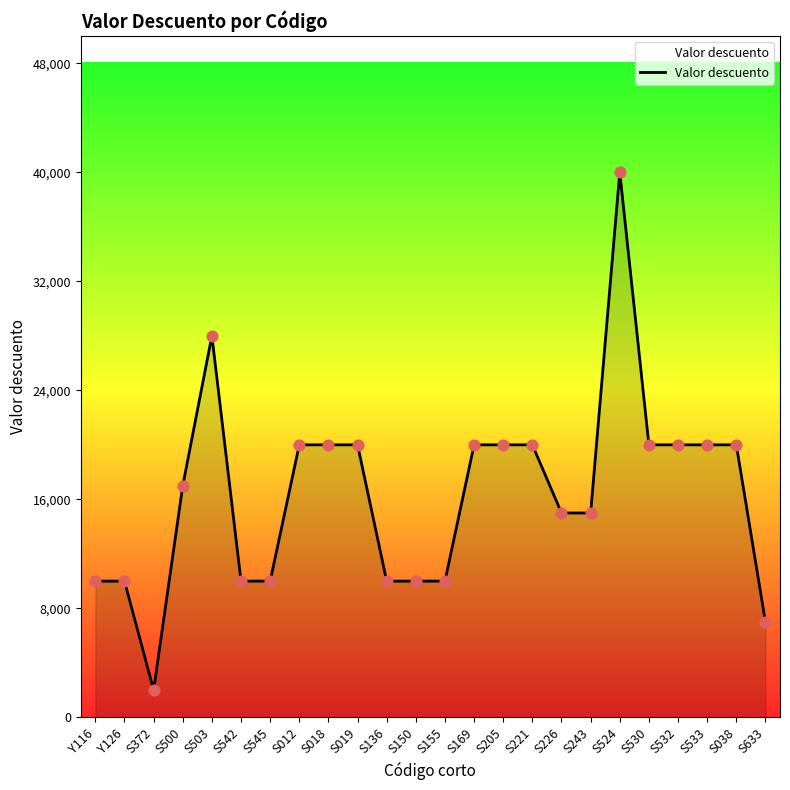

What is the change in value from S372 to S530?

+18000